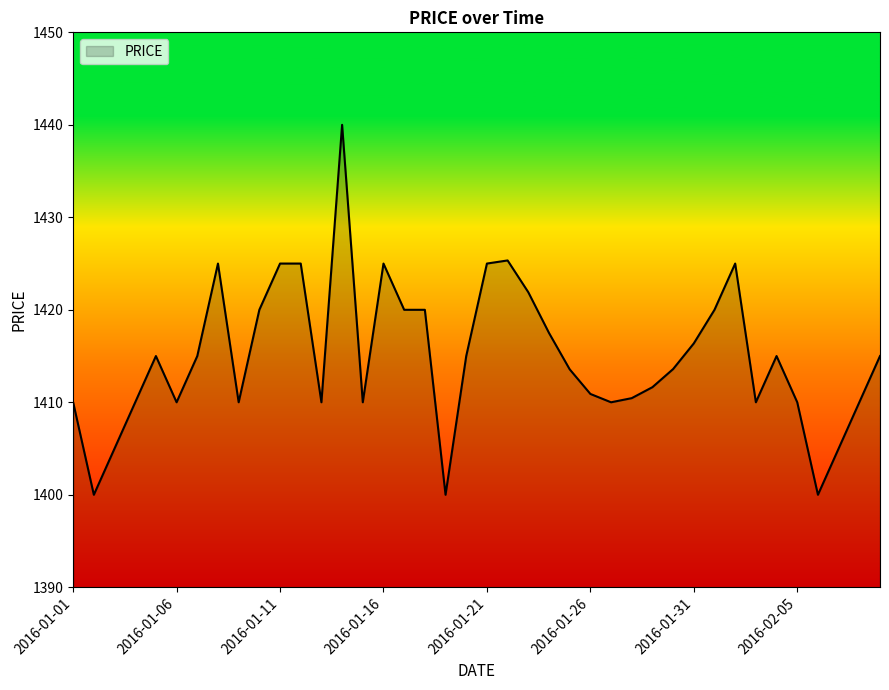

True or false: the data has more than 0 interior local peaks.

True